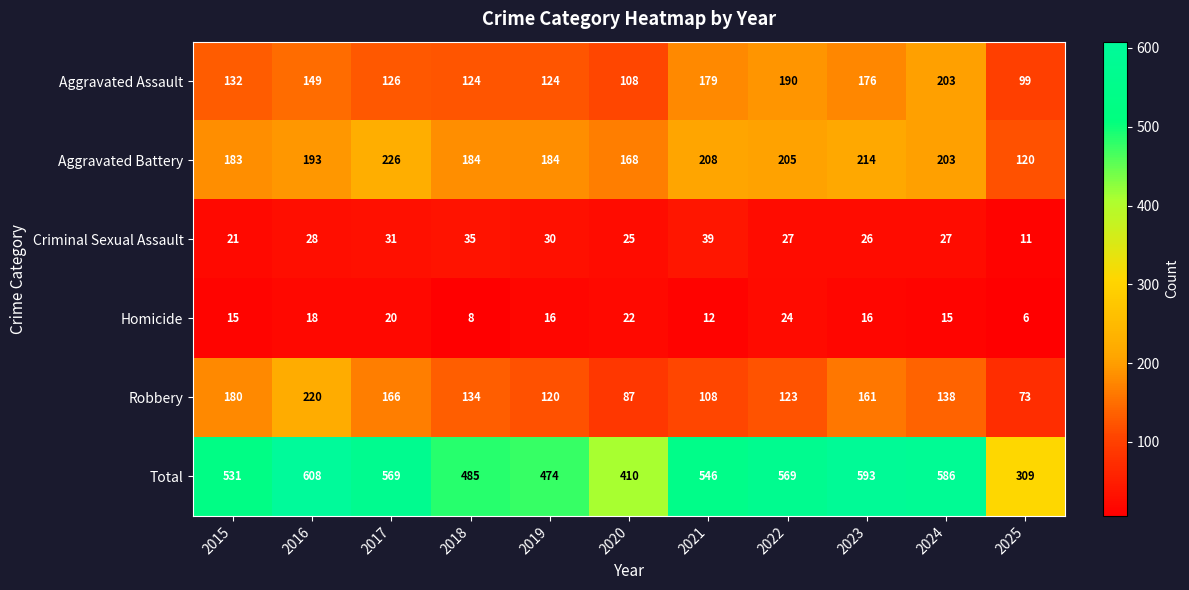

Between 2015 and 2025, which series saw the biggest shift?

Total